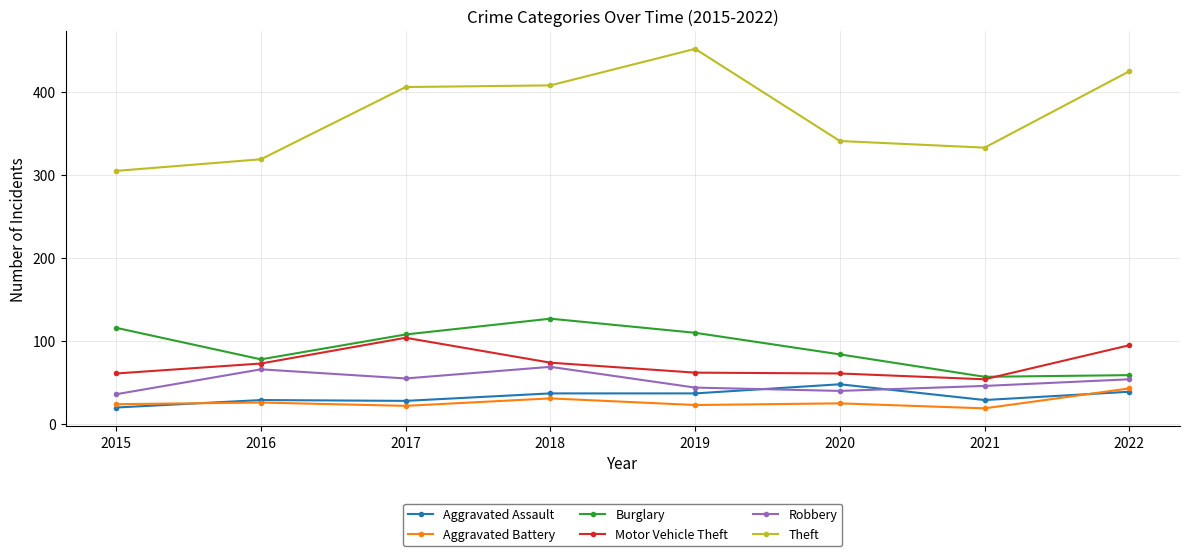

How many lines are shown in the chart?

6